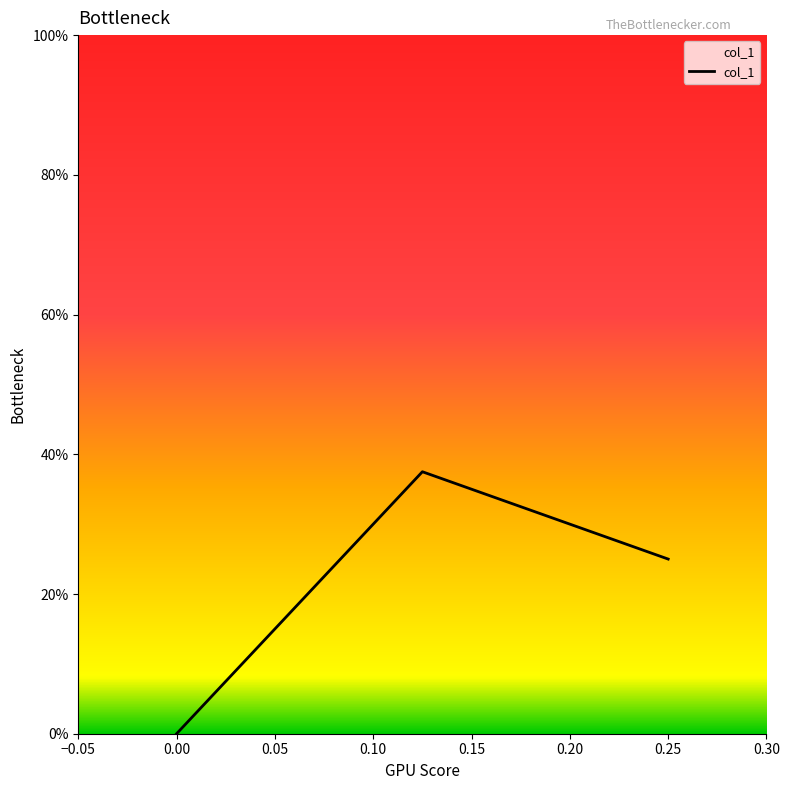

Count the values in the range 0 to 1.

3